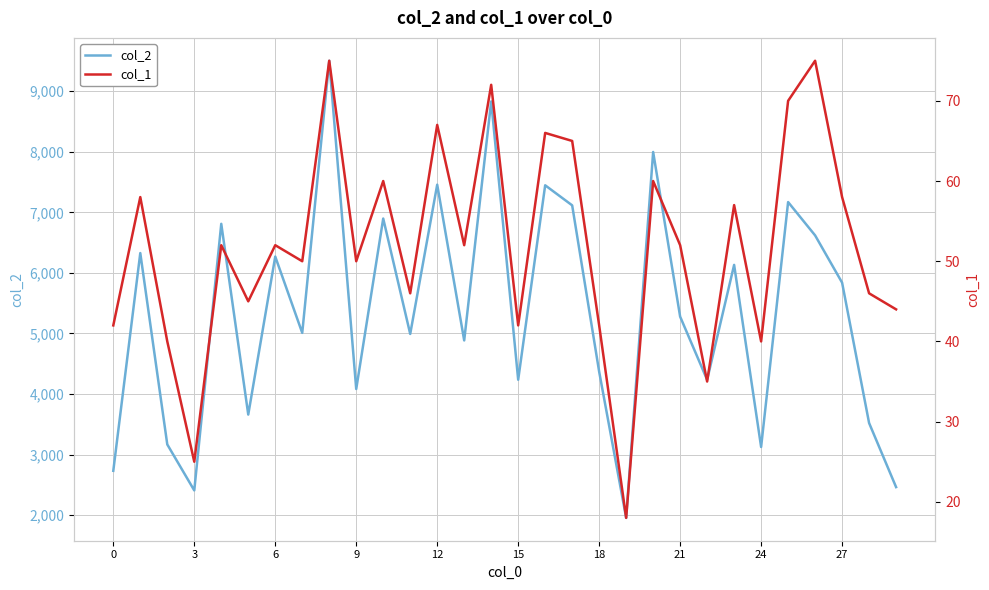

True or false: col_2 and col_1 cross at least once.

False